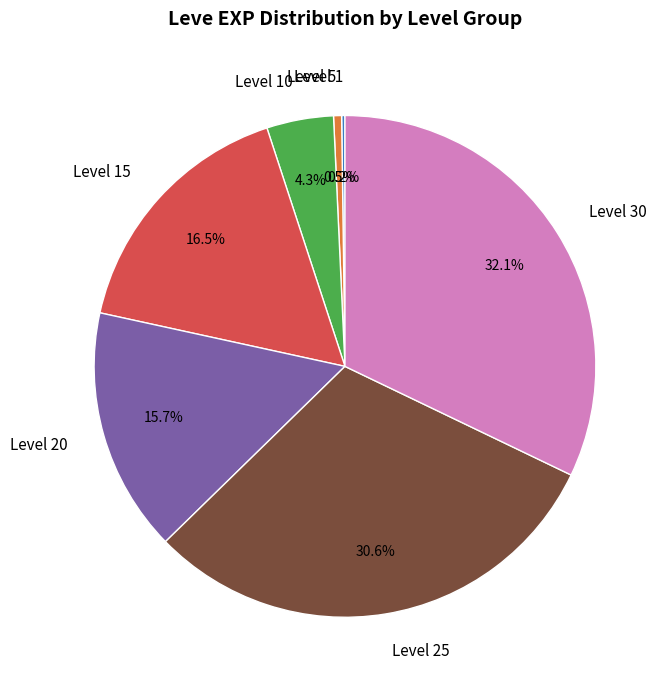

Is the sum of Level 25 and Level 5 greater than half?

No